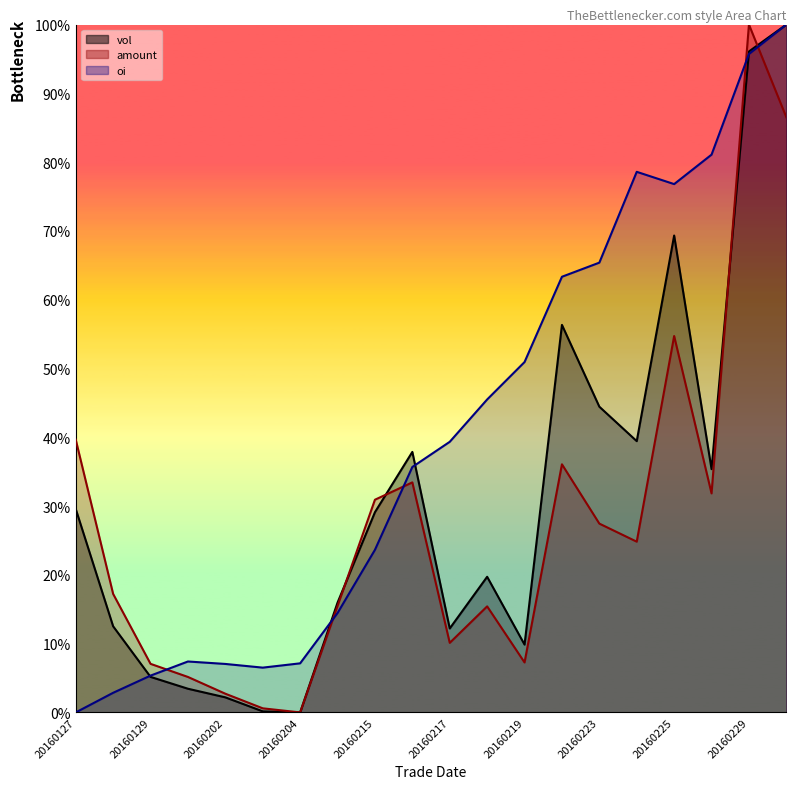

Reading left to right, list all the values displayed in this chart.

vol: 20160127=29.6	20160128=12.5	20160129=5.2	20160201=3.4	20160202=2.2	20160203=0.2	20160204=0.0	20160205=16.0	20160215=29.1	20160216=37.9	20160217=12.2	20160218=19.7	20160219=9.9	20160222=56.3	20160223=44.4	20160224=39.4	20160225=69.3	20160226=35.4	20160229=96.1	20160301=100.0
amount: 20160127=39.7	20160128=17.2	20160129=7.1	20160201=5.2	20160202=2.7	20160203=0.6	20160204=0.0	20160205=15.5	20160215=30.9	20160216=33.4	20160217=10.1	20160218=15.4	20160219=7.3	20160222=36.1	20160223=27.4	20160224=24.8	20160225=54.7	20160226=31.8	20160229=100.0	20160301=86.5
oi: 20160127=0.0	20160128=2.9	20160129=5.4	20160201=7.4	20160202=7.0	20160203=6.5	20160204=7.1	20160205=14.5	20160215=23.6	20160216=35.7	20160217=39.3	20160218=45.5	20160219=50.9	20160222=63.3	20160223=65.4	20160224=78.6	20160225=76.8	20160226=81.1	20160229=95.7	20160301=100.0